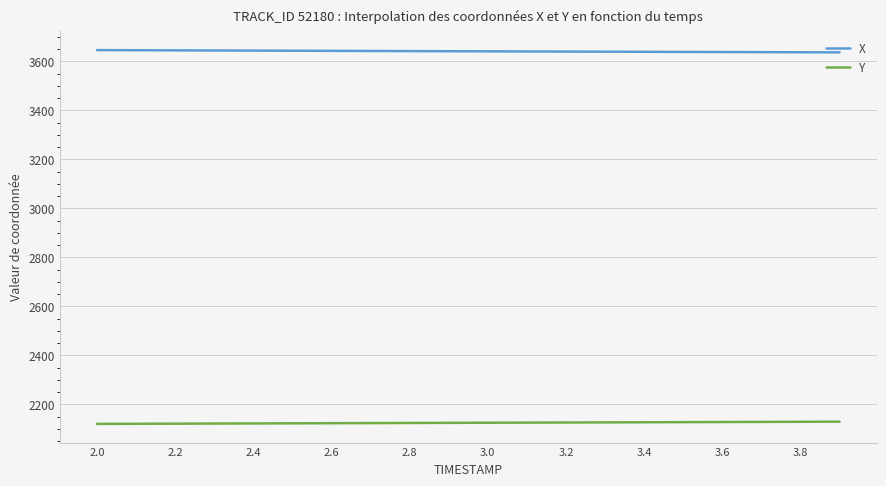

What is the greatest value displayed?

3645.6